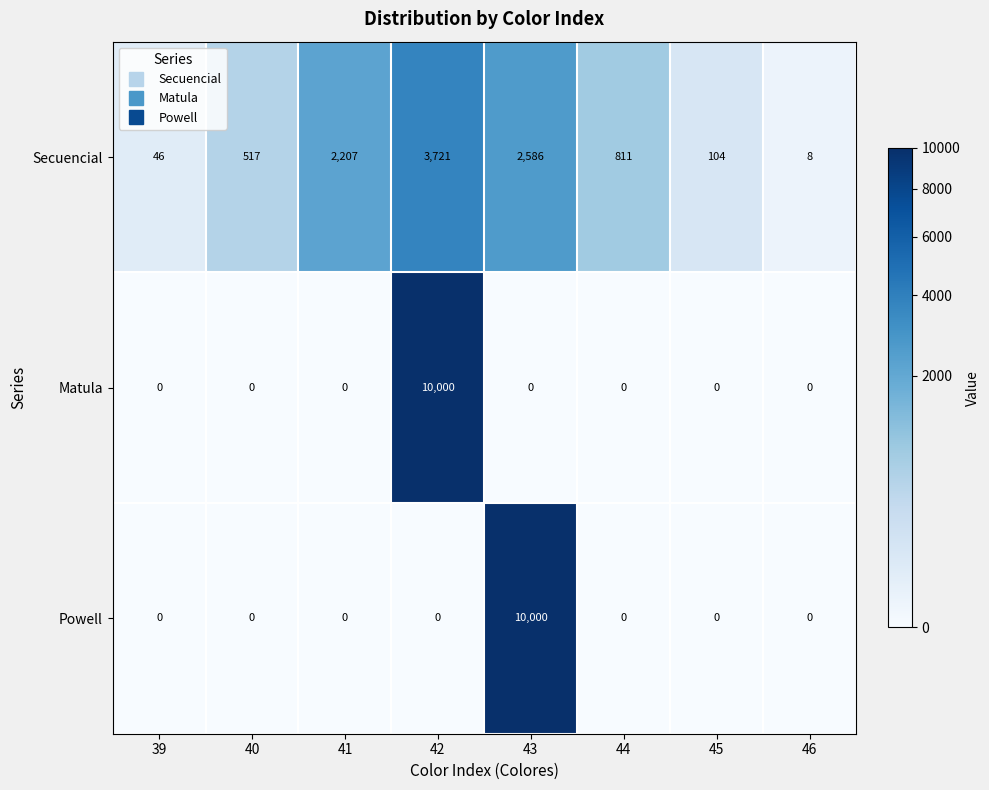

True or false: Secuencial has a value of 2207 at 41.

True